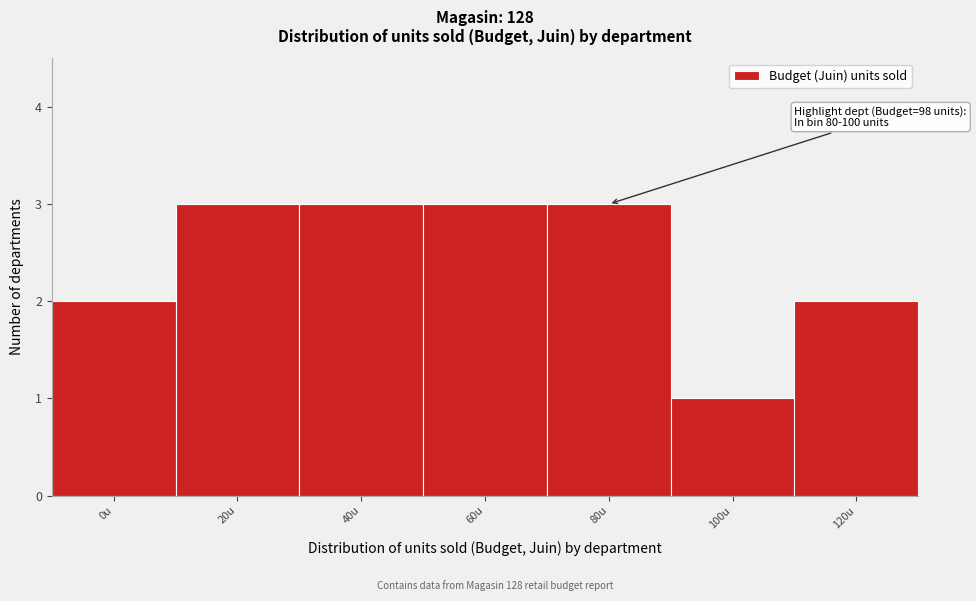

Reading right to left, what are all the values shown in this chart?

2	1	3	3	3	3	2